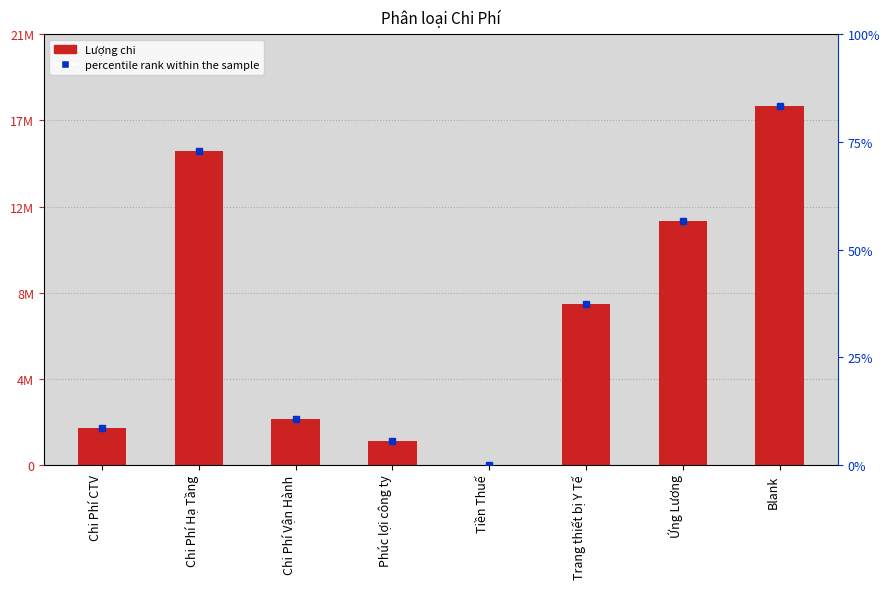

Reading left to right, what are all the values shown in this chart?

1850000	15630000	2265000	1200000	0	7985000	12149000	17843000